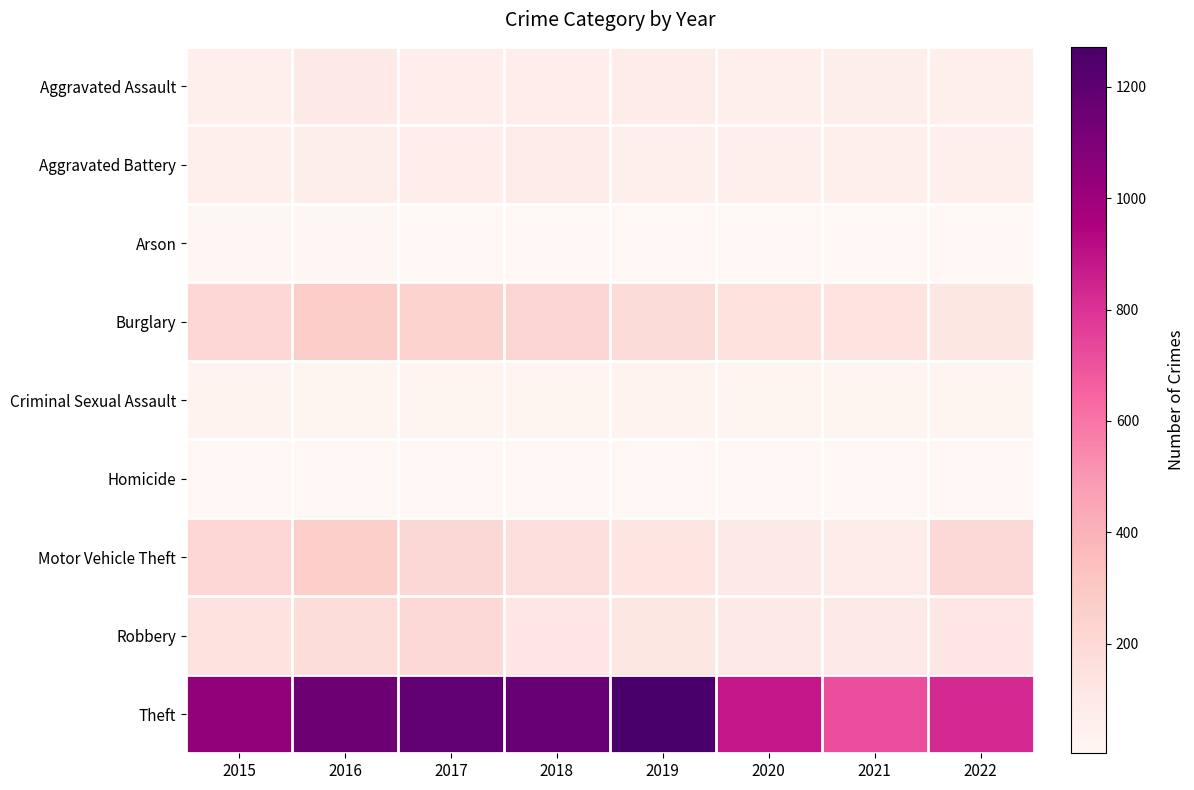

Which category has the lowest value across all series?

2022